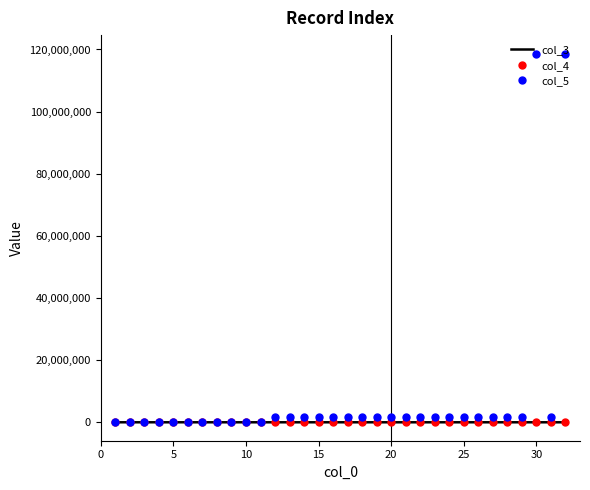

Which series has the largest total across all categories?

col_5